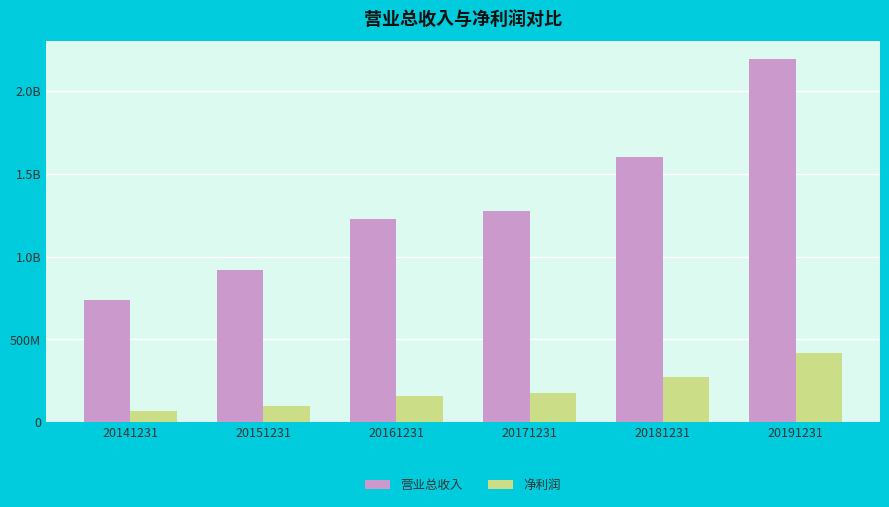

Reading left to right, what are all the values shown in this chart?

营业总收入: 738364242.6	917533454.9	1227023073.6	1274112355.7	1598087540.7	2190441020.6
净利润: 68653623.1	94742821.9	154713506.9	174040457.9	273808914.8	416821290.6